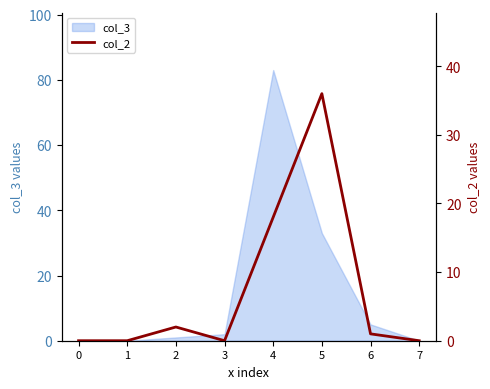

The value of col_3 at 0 is 0. True or false?

True